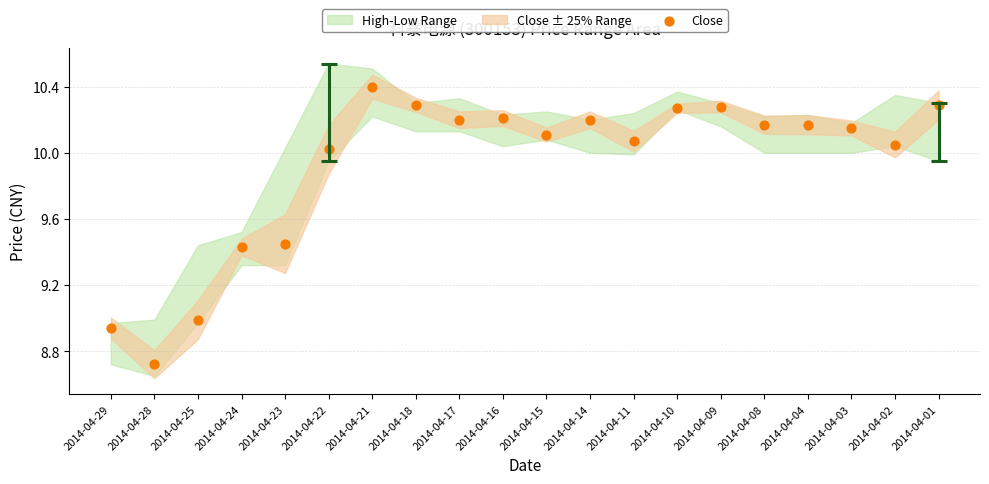

What is the range of Y values (max minus min)?

1.7